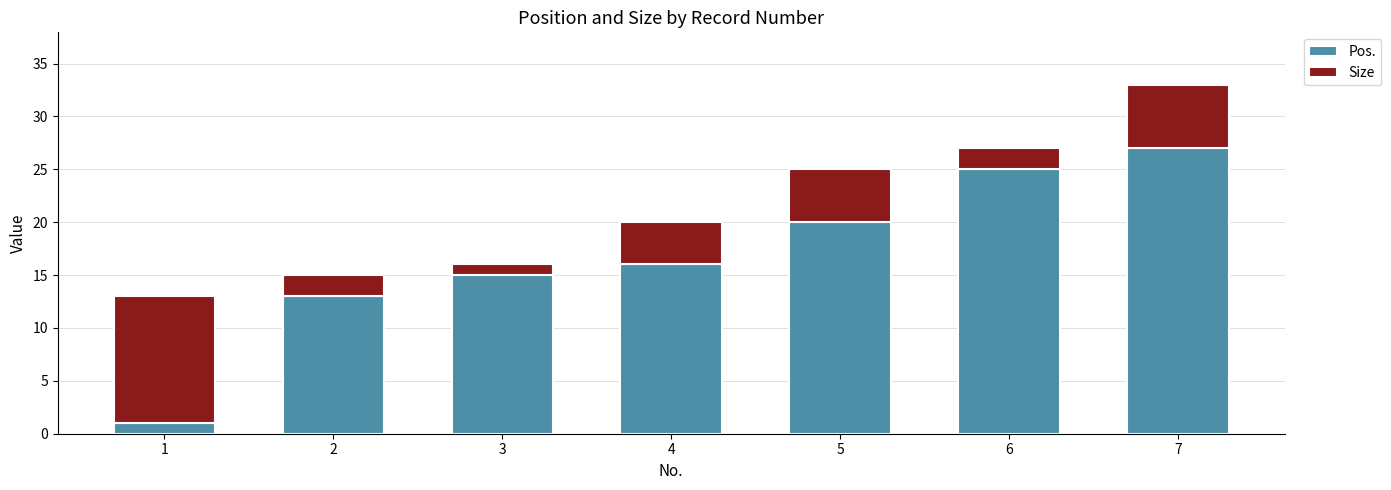

How many data points does each series have?

7